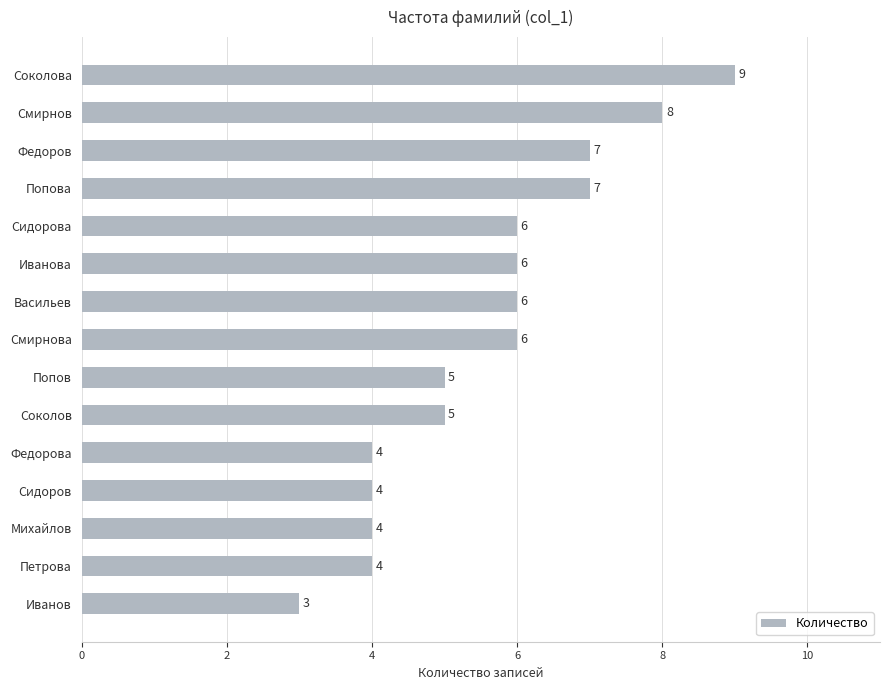

How many distinct data groups are displayed?

1